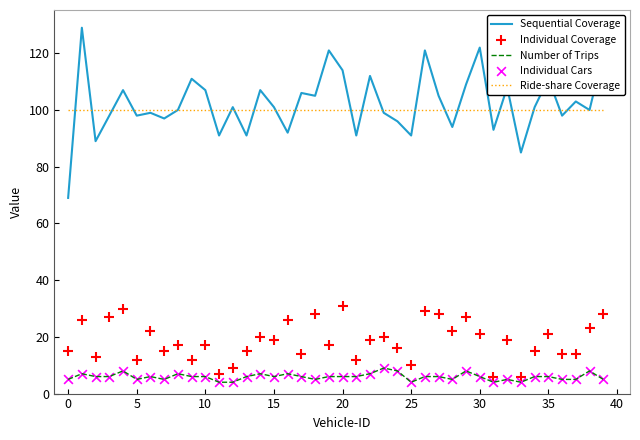

What are all the series names shown in the legend?

Sequential Coverage, Number of Trips, Ride-share Coverage, Individual Coverage, Individual Cars